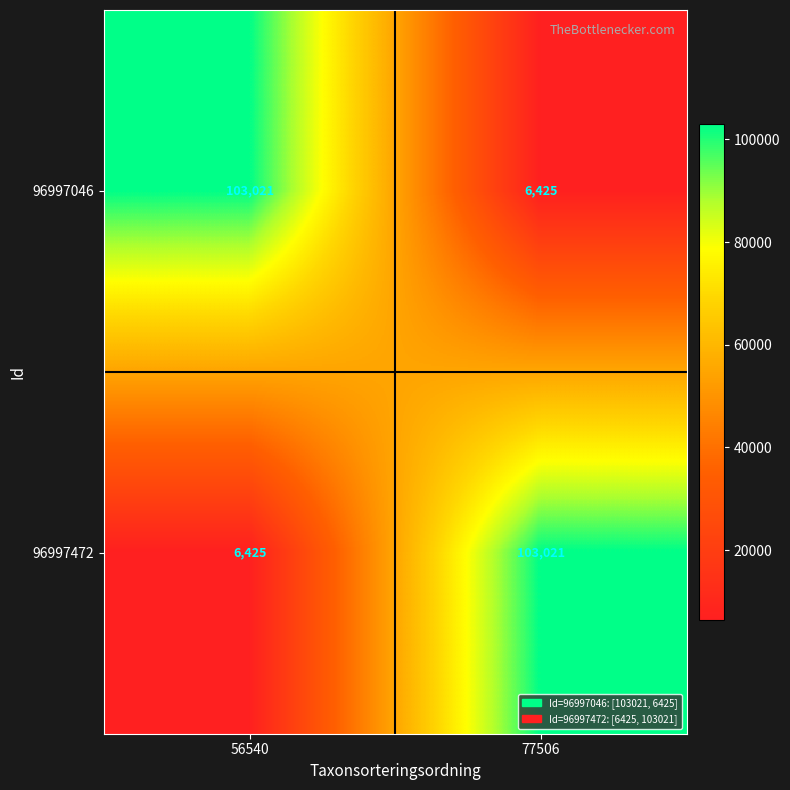

The 96997046 series shows 103021 at 56540. True or false?

True